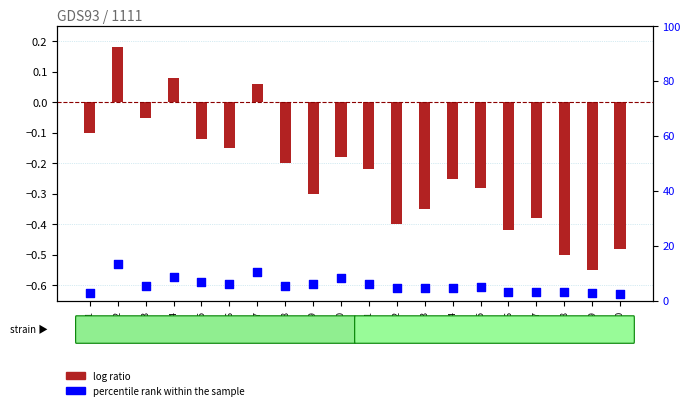

Which series reaches the maximum Y coordinate?

percentile rank within the sample